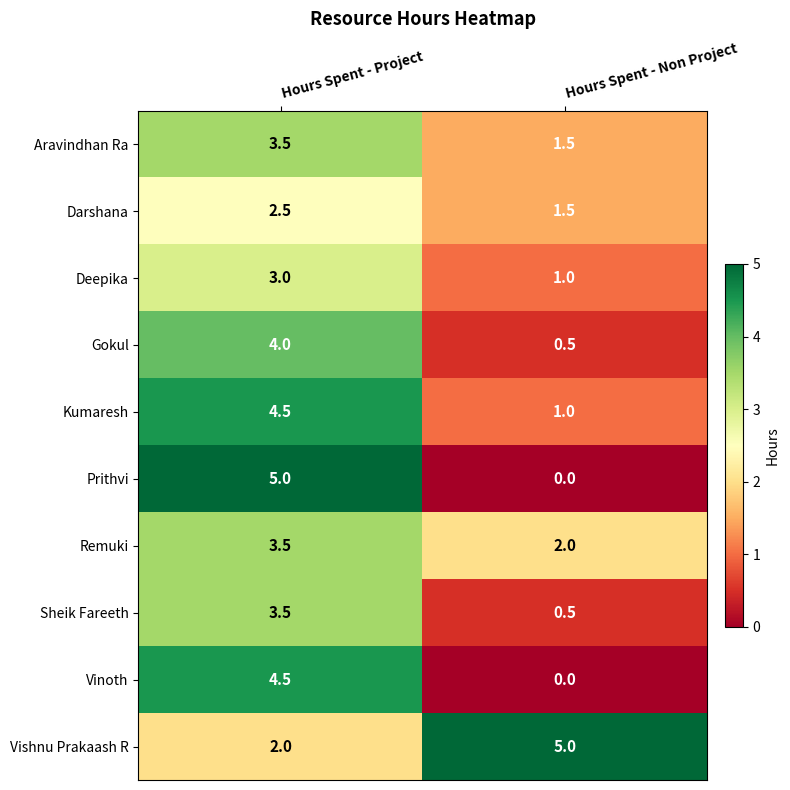

Rank the categories by Remuki value from lowest to highest.

Hours Spent - Non Project, Hours Spent - Project